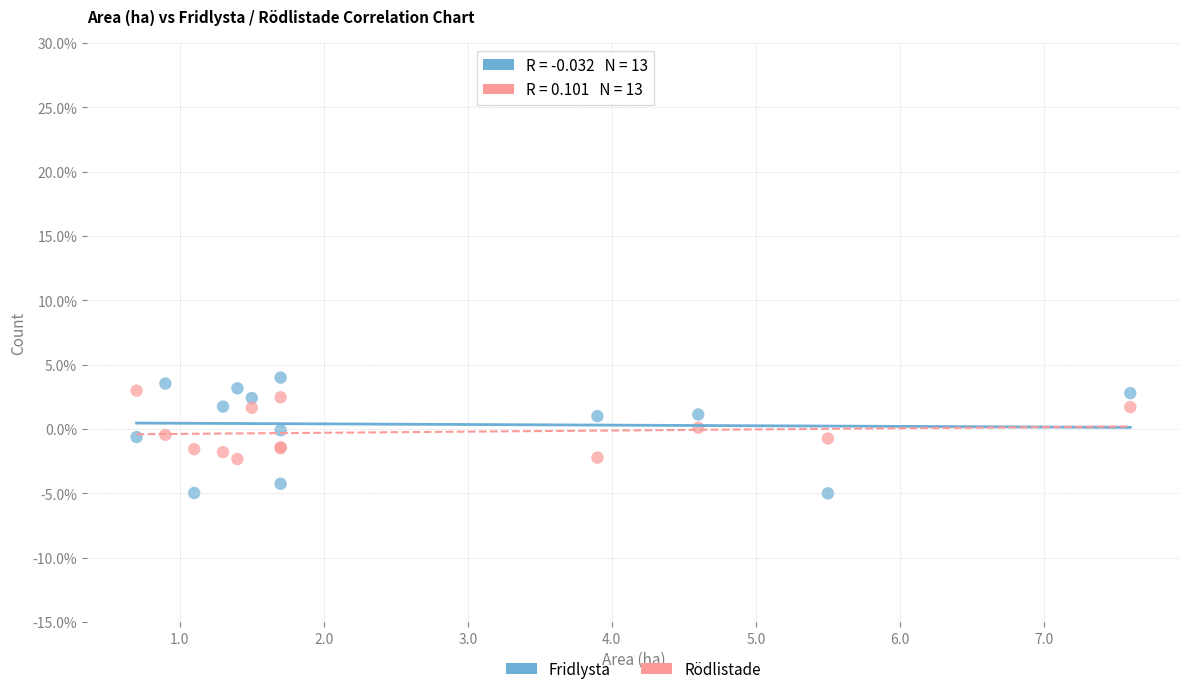

Which series has the largest Y range (max minus min)?

Fridlysta